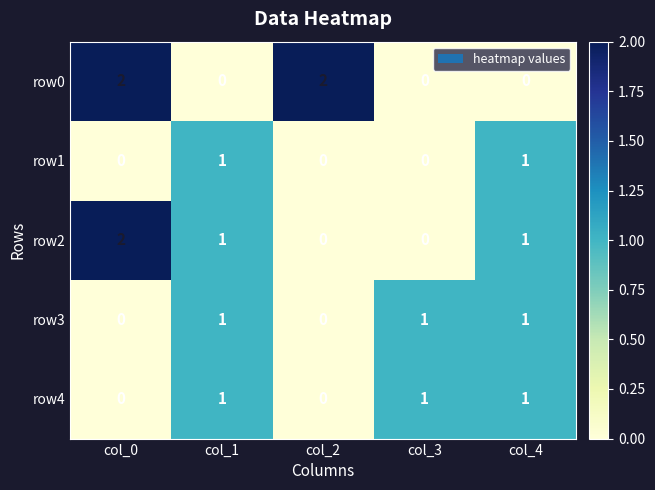

Where does the row2 series first go above 1?

col_0